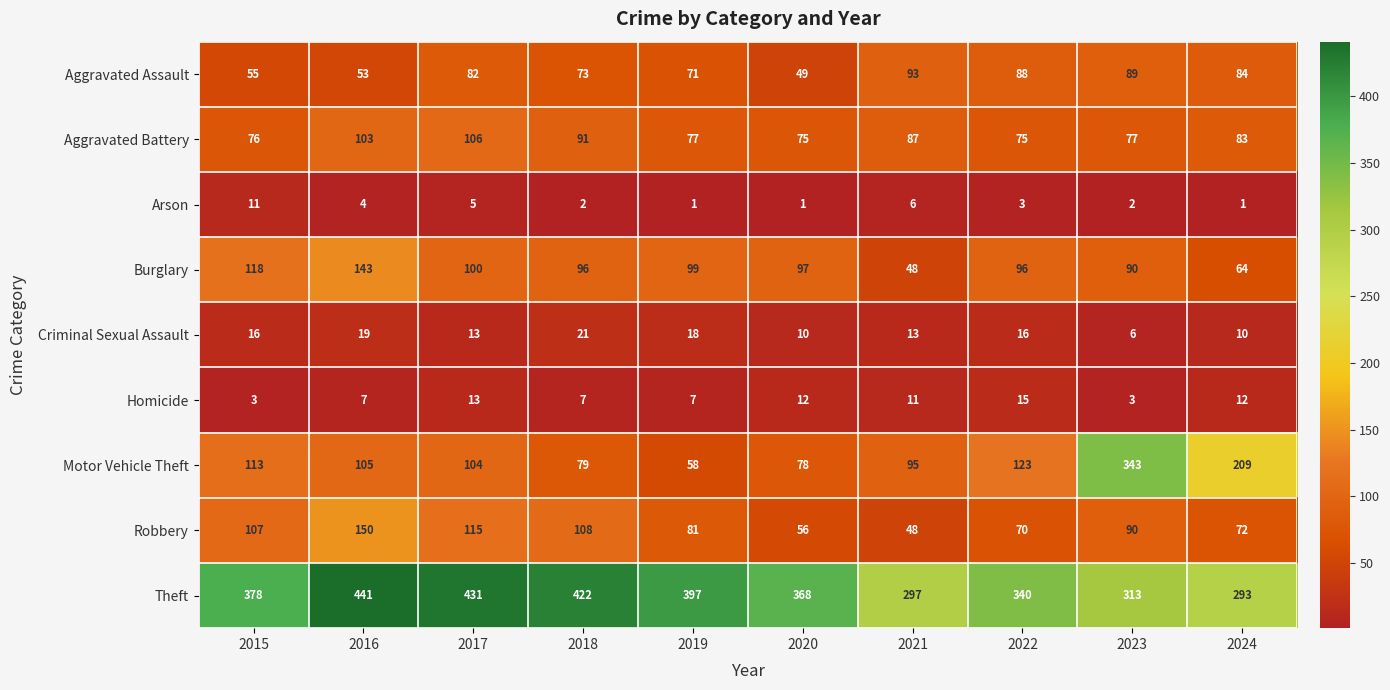

Which series changed the most between 2016 and 2018?

Burglary